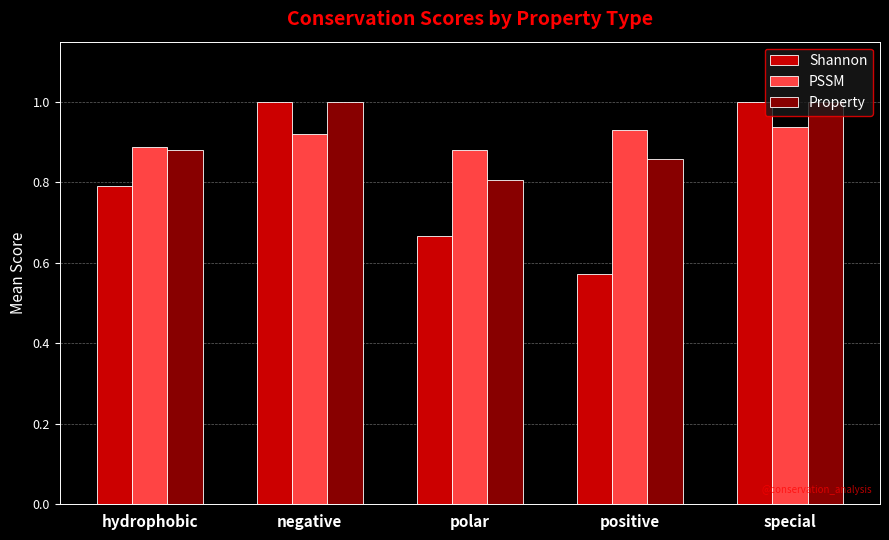

What is the label of the 1st bar from the left?

hydrophobic